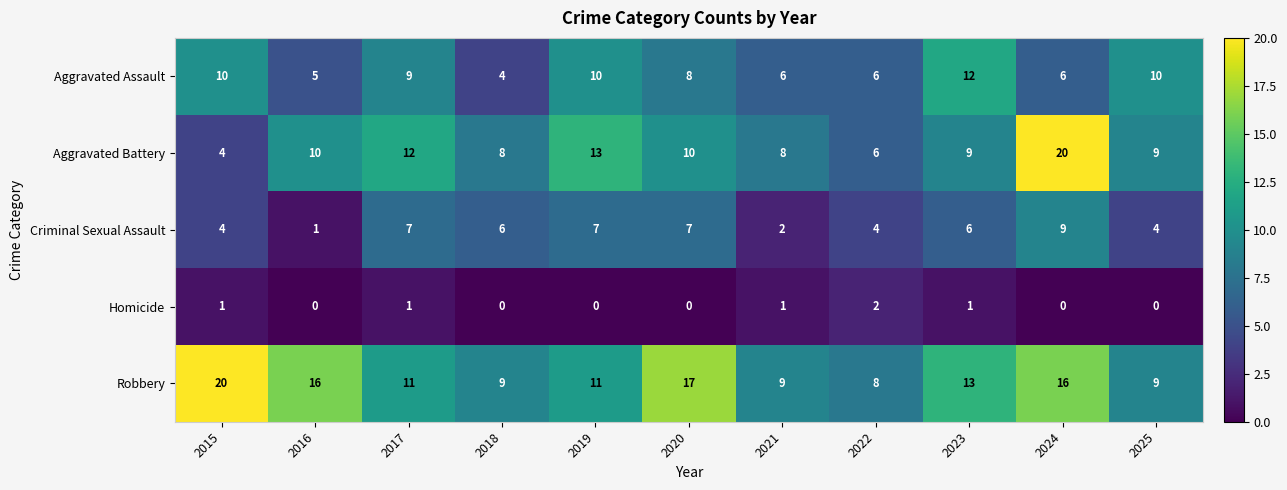

How many Homicide values are between 0 and 1?

10